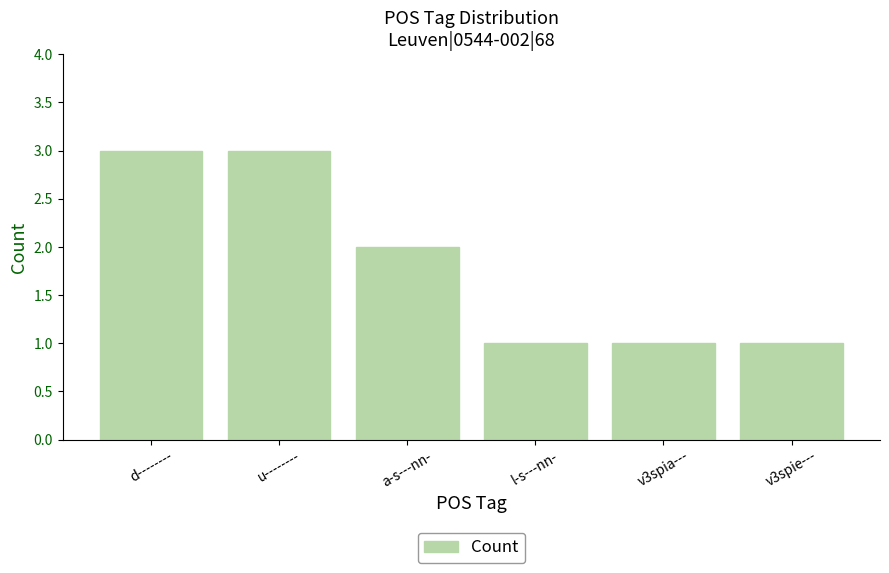

What is the change in value from u-------- to v3spie---?

-2